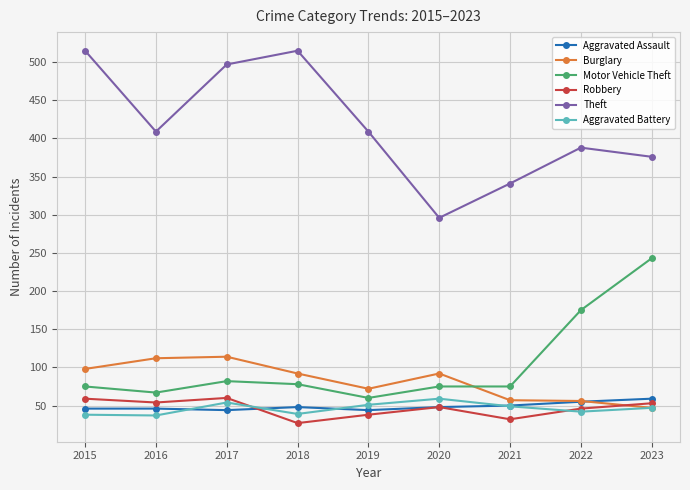

What is the maximum value shown in the chart?

515